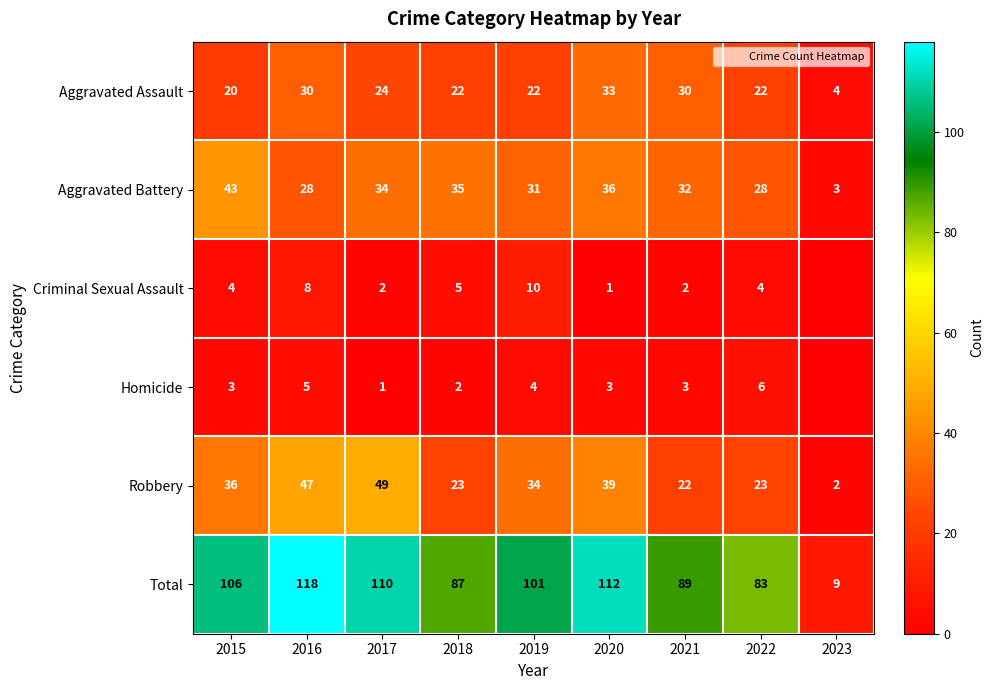

Is the value of Total at 2021 greater than the value of Criminal Sexual Assault at 2016?

Yes